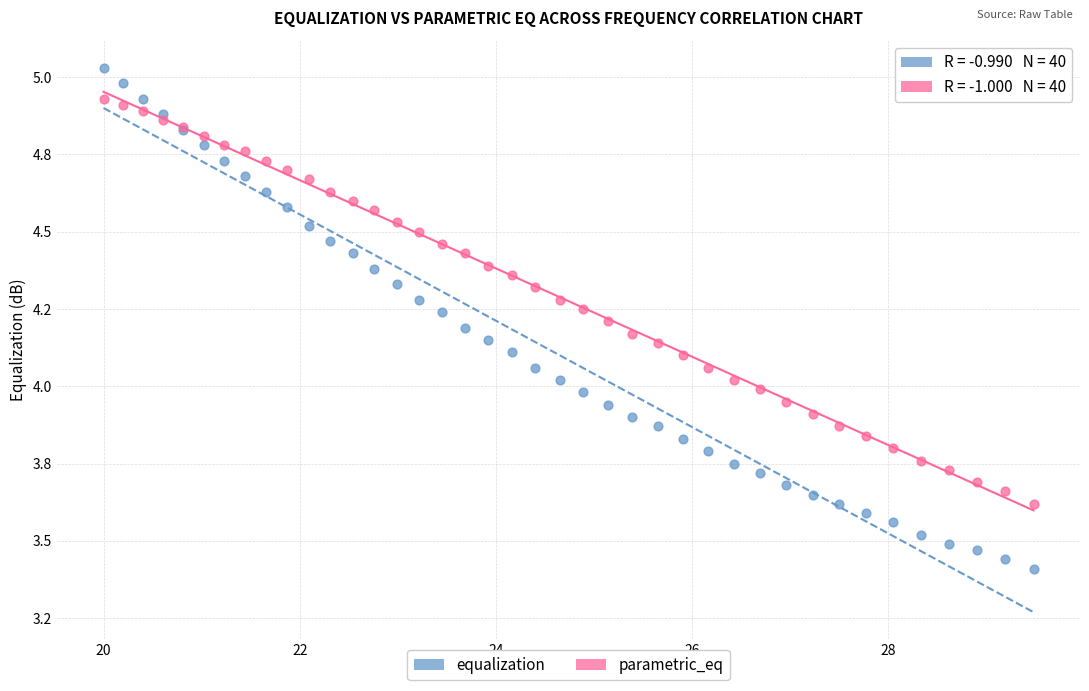

Which series has the widest spread of Y values?

equalization